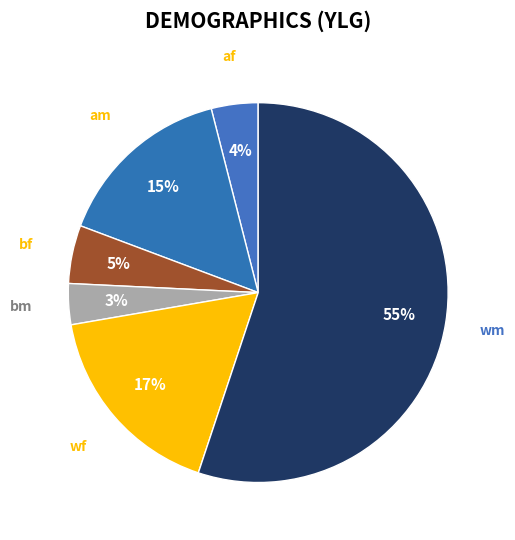

How many slices are in this pie chart?

6